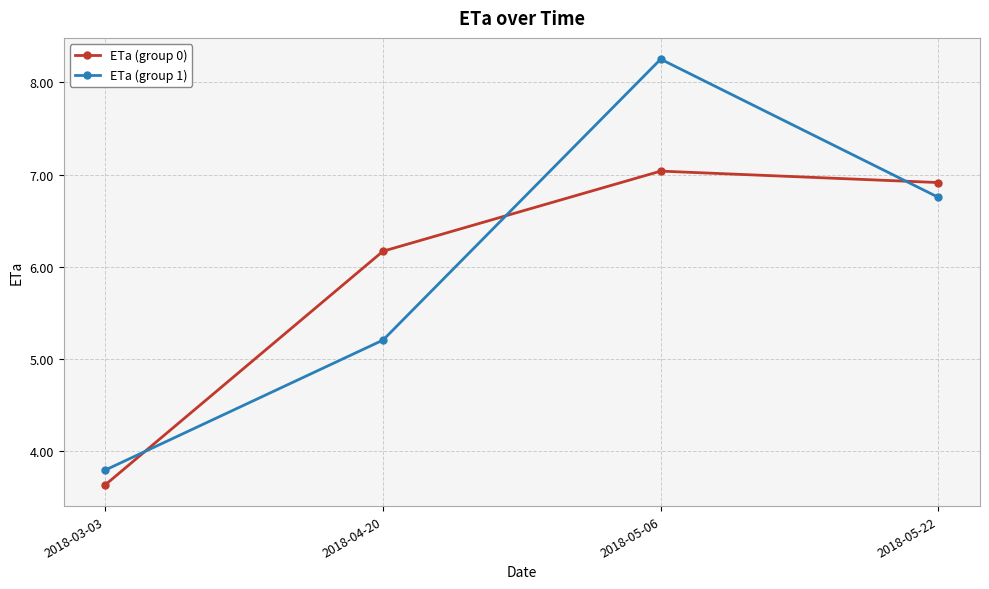

Read the ETa (group 1) value at 2018-03-03.

3.8